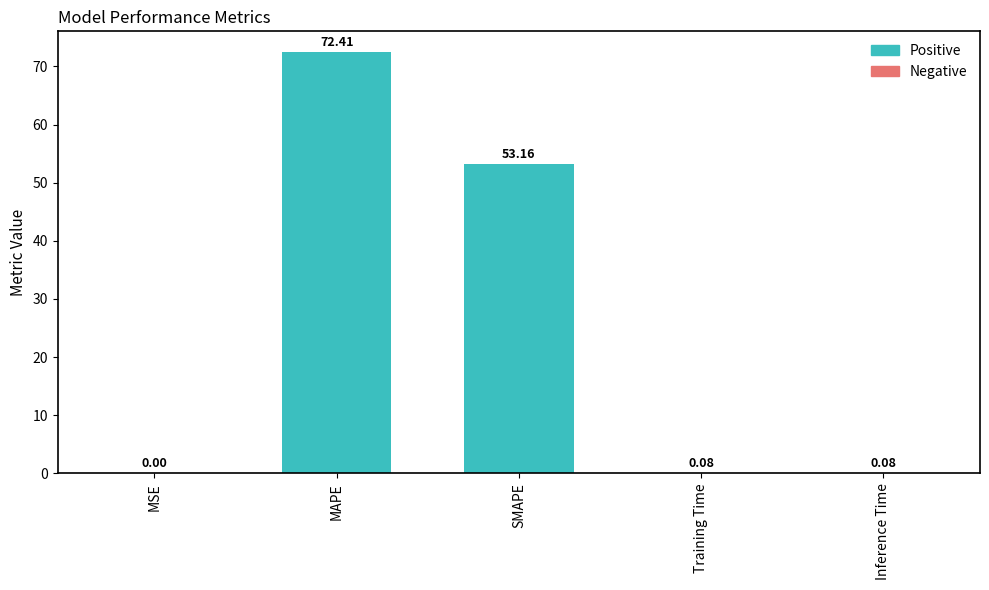

Are the bars horizontal?

No